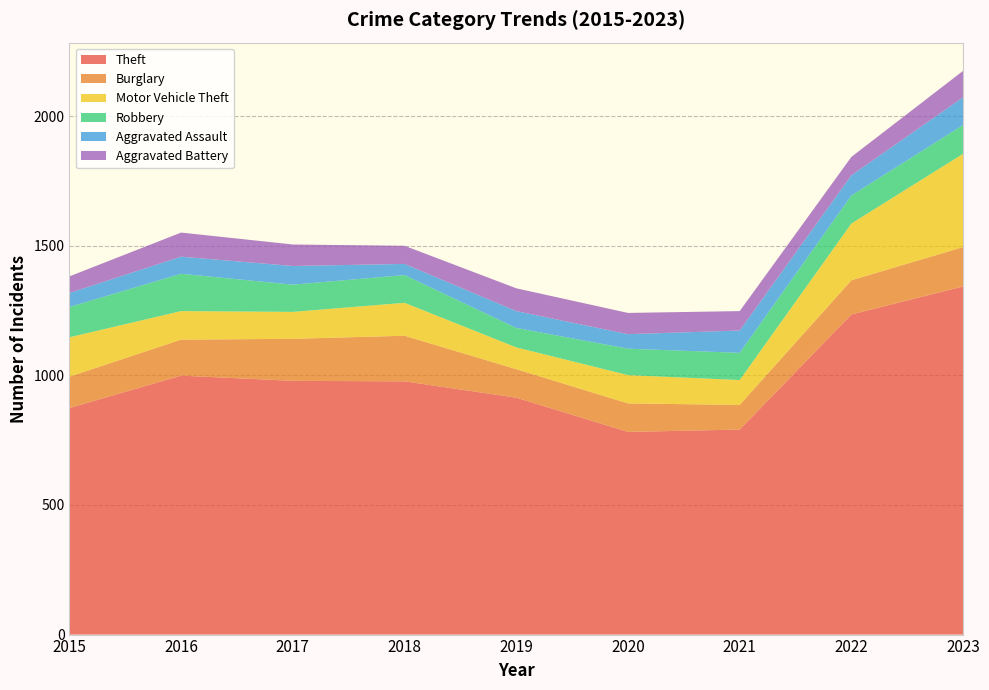

Reading left to right, what are all the values shown in this chart?

Theft: 2015=874	2016=999	2017=979	2018=977	2019=914	2020=782	2021=791	2022=1235	2023=1343
Burglary: 2015=121	2016=139	2017=162	2018=176	2019=110	2020=110	2021=95	2022=132	2023=152
Motor Vehicle Theft: 2015=152	2016=110	2017=104	2018=127	2019=84	2020=109	2021=96	2022=219	2023=360
Robbery: 2015=117	2016=144	2017=105	2018=107	2019=75	2020=102	2021=105	2022=108	2023=111
Aggravated Assault: 2015=54	2016=66	2017=72	2018=43	2019=65	2020=56	2021=86	2022=78	2023=107
Aggravated Battery: 2015=64	2016=93	2017=83	2018=70	2019=88	2020=82	2021=75	2022=71	2023=102